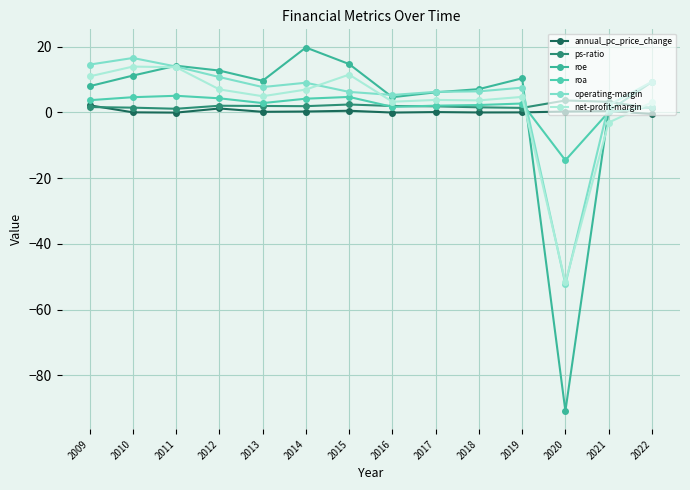

What is the difference between the maximum and minimum values in the roa series?

19.6